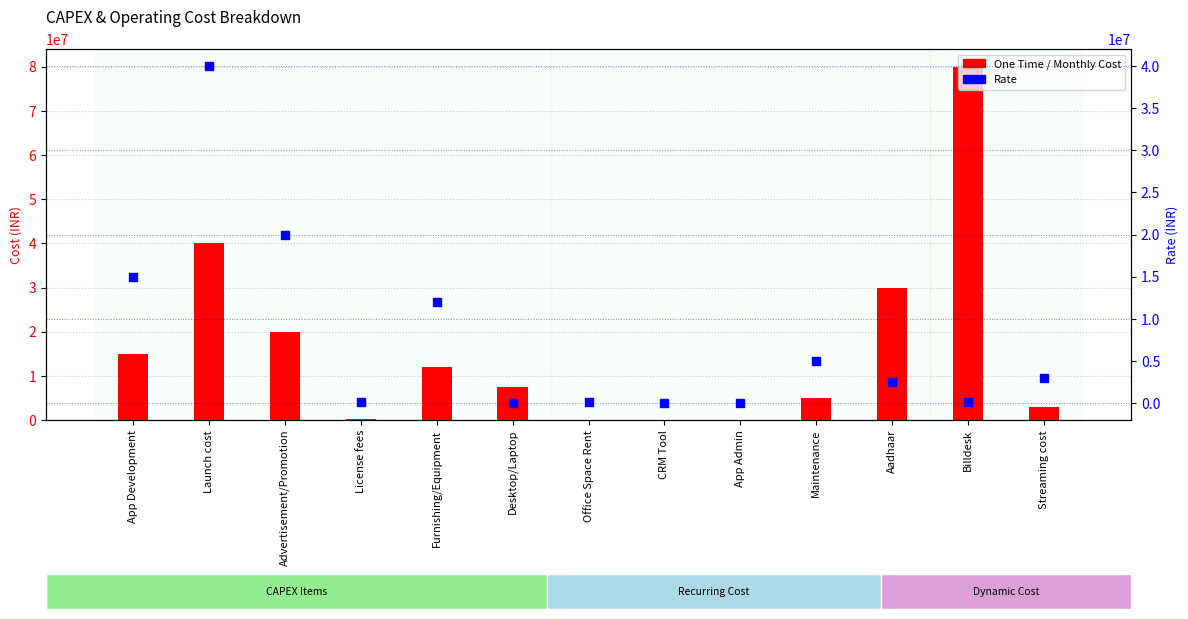

What are all the series names shown in the legend?

One Time / Monthly Cost, Rate